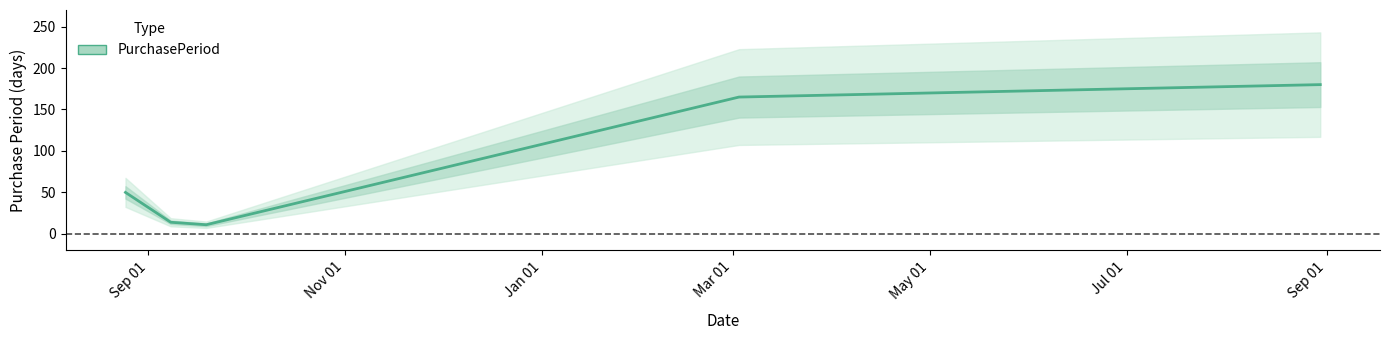

What is the maximum value shown in the chart?

180